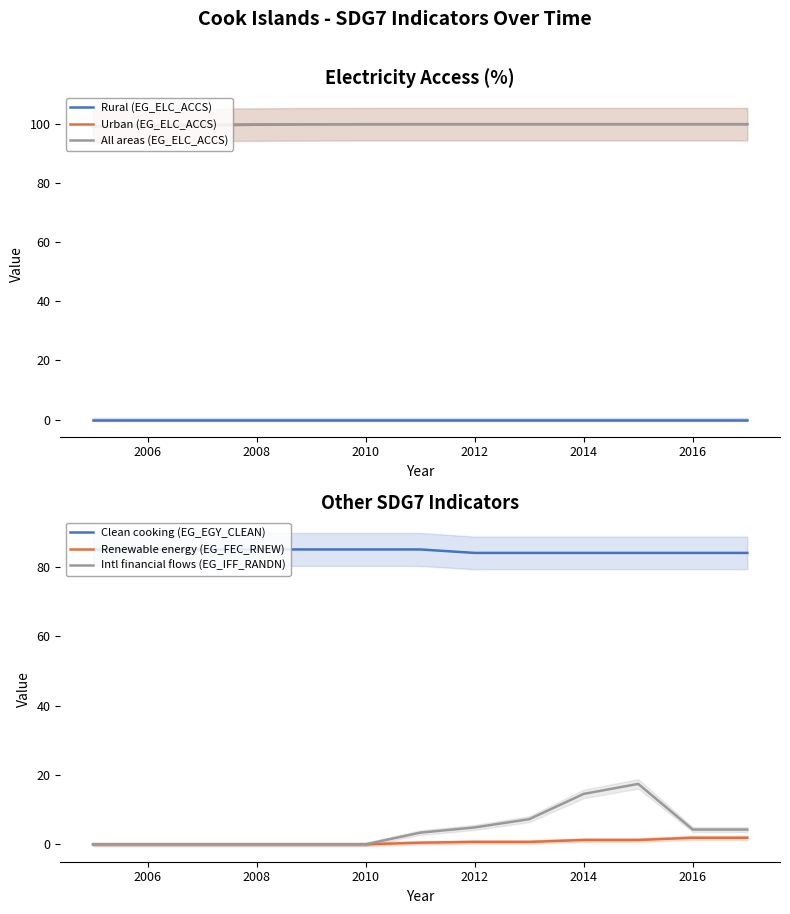

Rank the series by their maximum value, from highest to lowest.

Urban (EG_ELC_ACCS), All areas (EG_ELC_ACCS), Clean cooking (EG_EGY_CLEAN), Intl financial flows (EG_IFF_RANDN), Renewable energy (EG_FEC_RNEW), Rural (EG_ELC_ACCS)